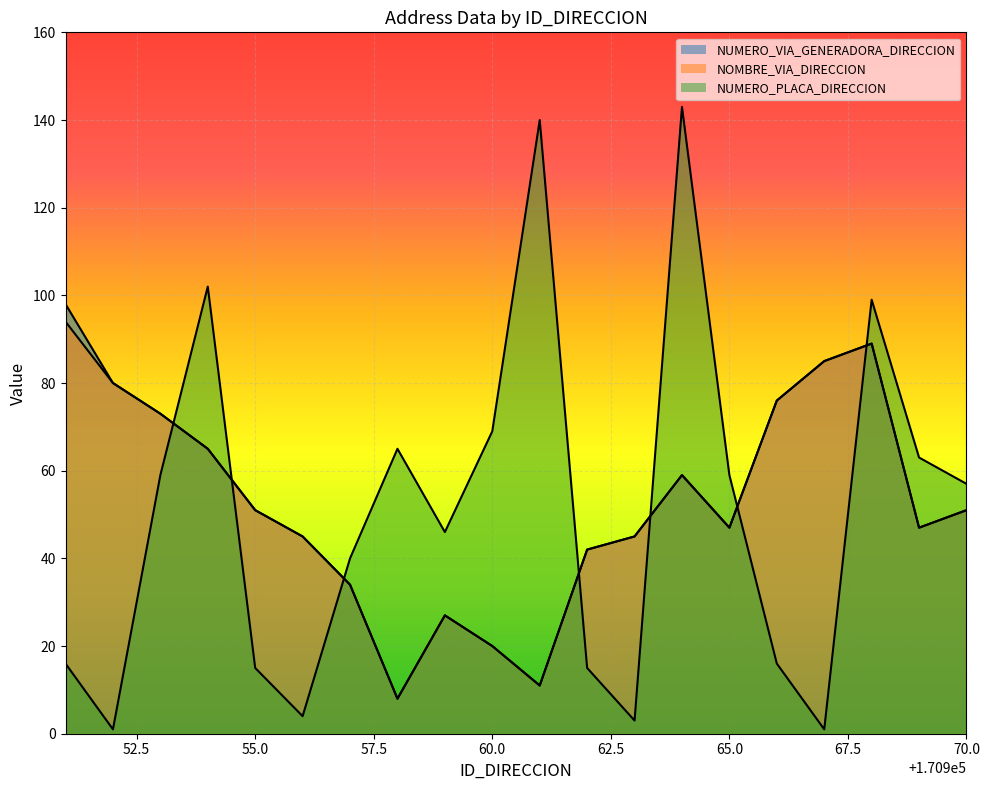

What is the total value across all series at 170951?

208